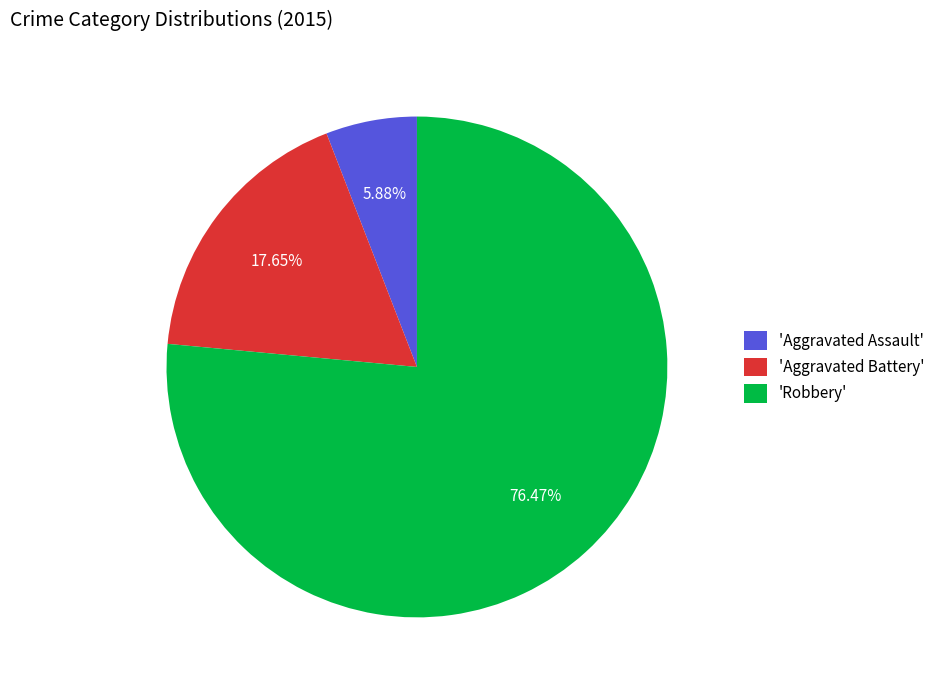

Rank the categories by value from lowest to highest.

'Aggravated Assault', 'Aggravated Battery', 'Robbery'